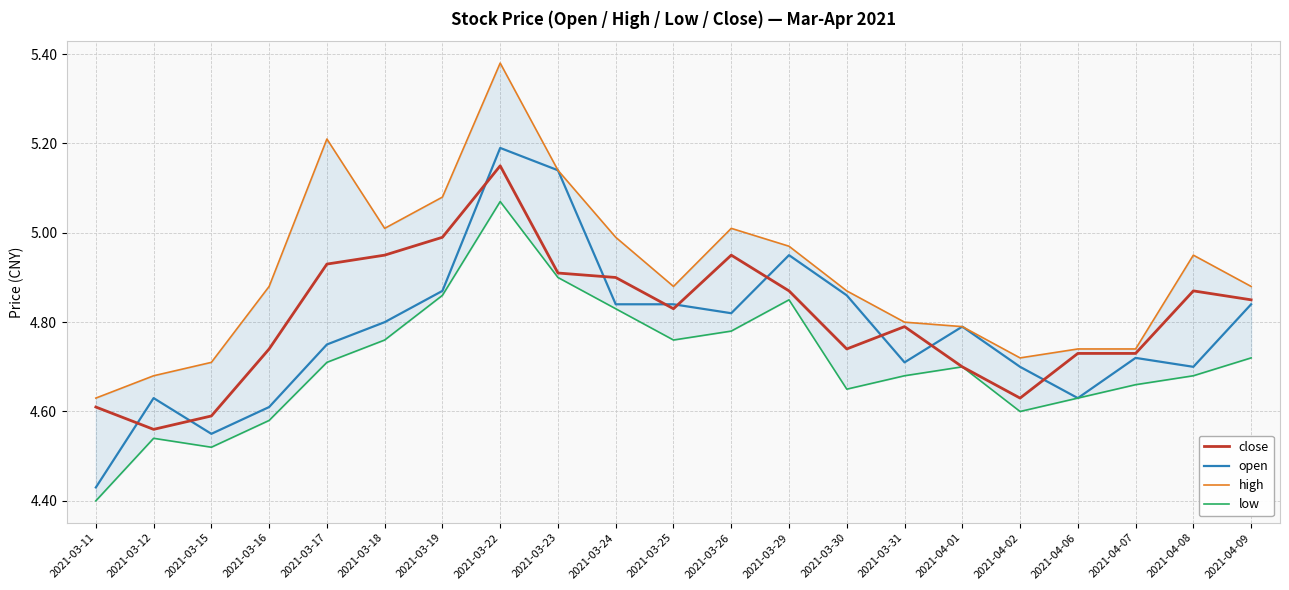

Does the chart have visible grid lines?

Yes